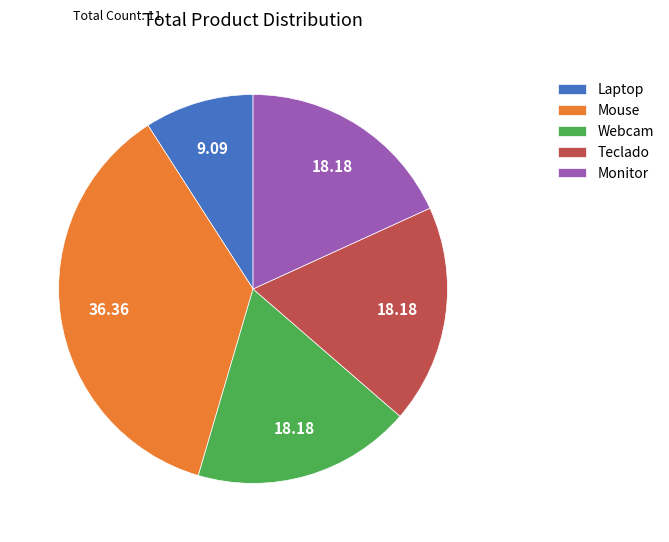

Which slice is the smallest?

Laptop